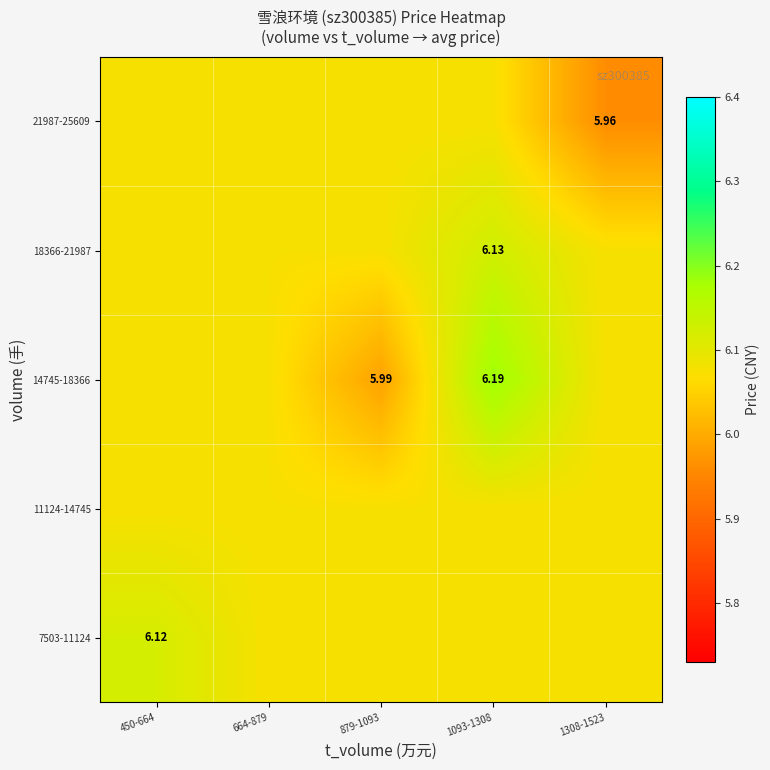

True or false: 18366-21987 has a value of 1.3 at 664-879.

False